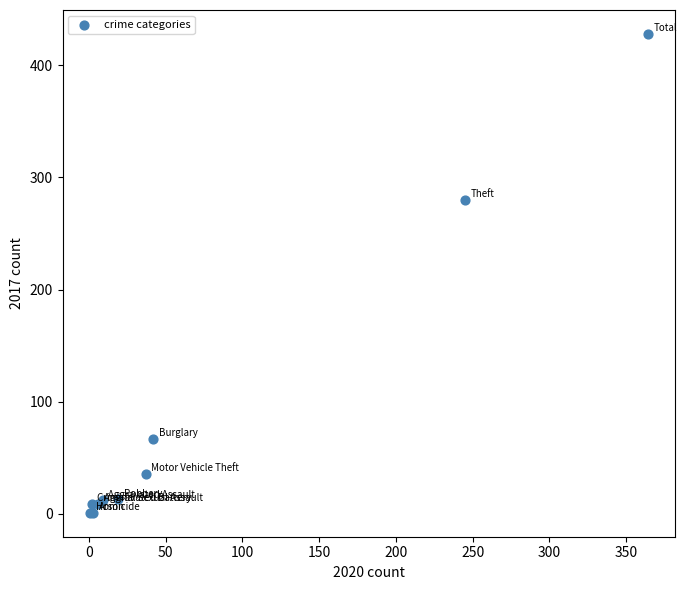

What Y value in the scatter plot is closest to 214?

280